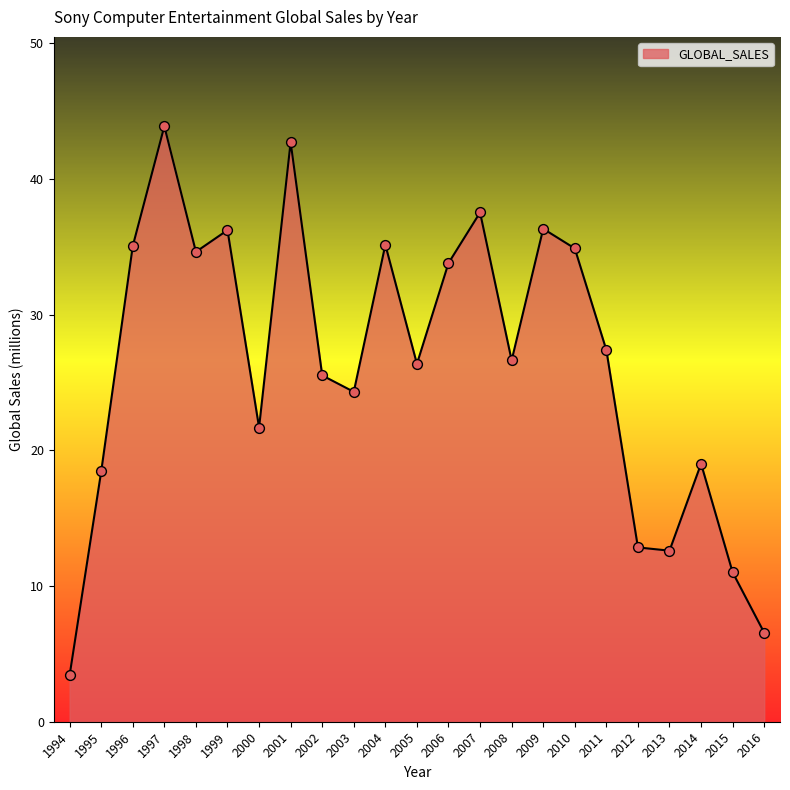

What is the change in value from 2000 to 2010?

+13.2